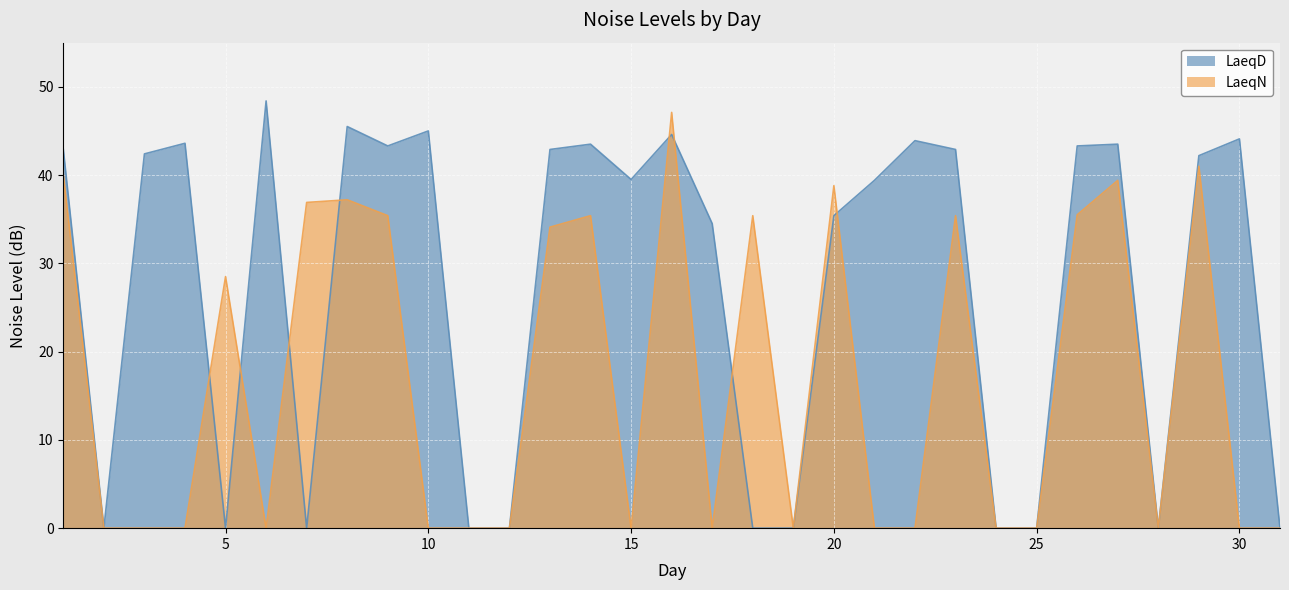

How many data points in LaeqD are above 42?

16